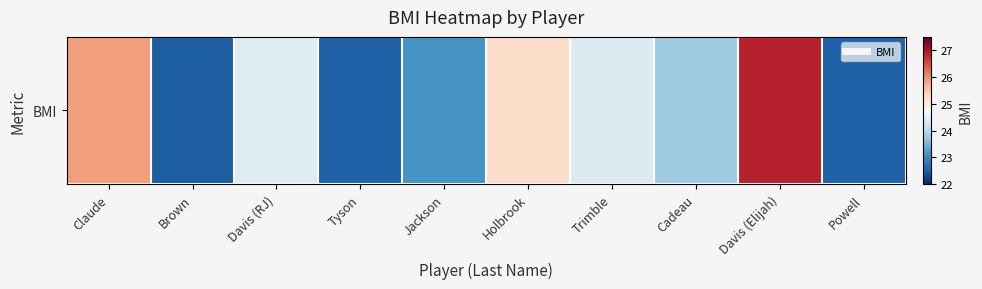

Reading left to right, what are all the values shown in this chart?

25.9	22.5	24.4	22.5	23.1	25.3	24.4	23.7	26.9	22.5